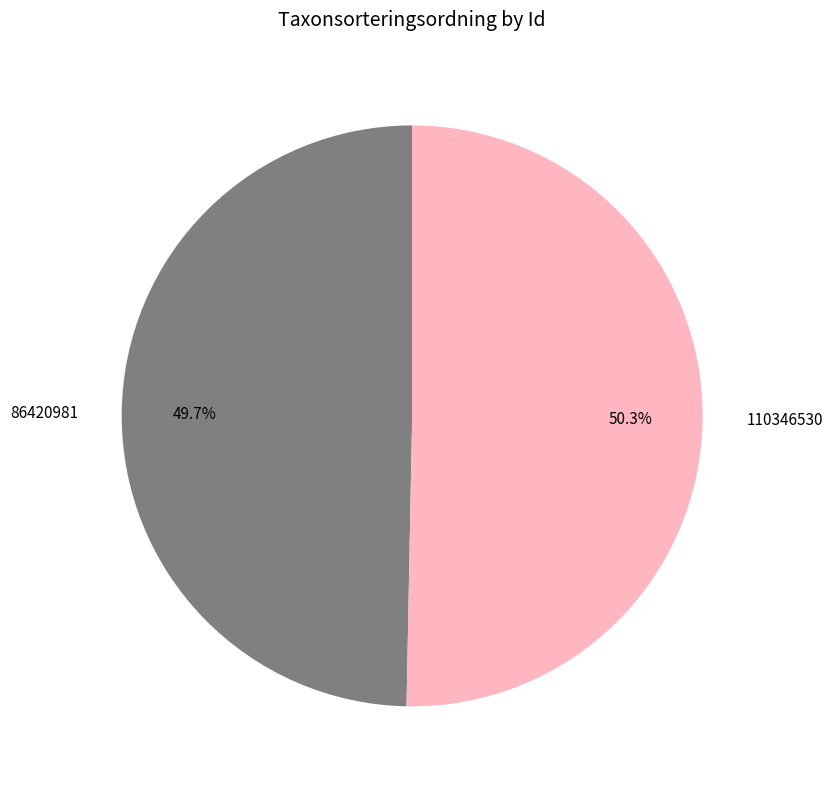

Which slice is the largest?

110346530